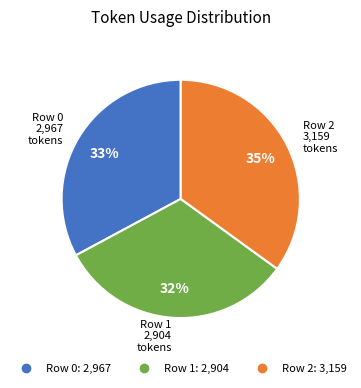

Rank the categories by value from highest to lowest.

Row 2, Row 0, Row 1